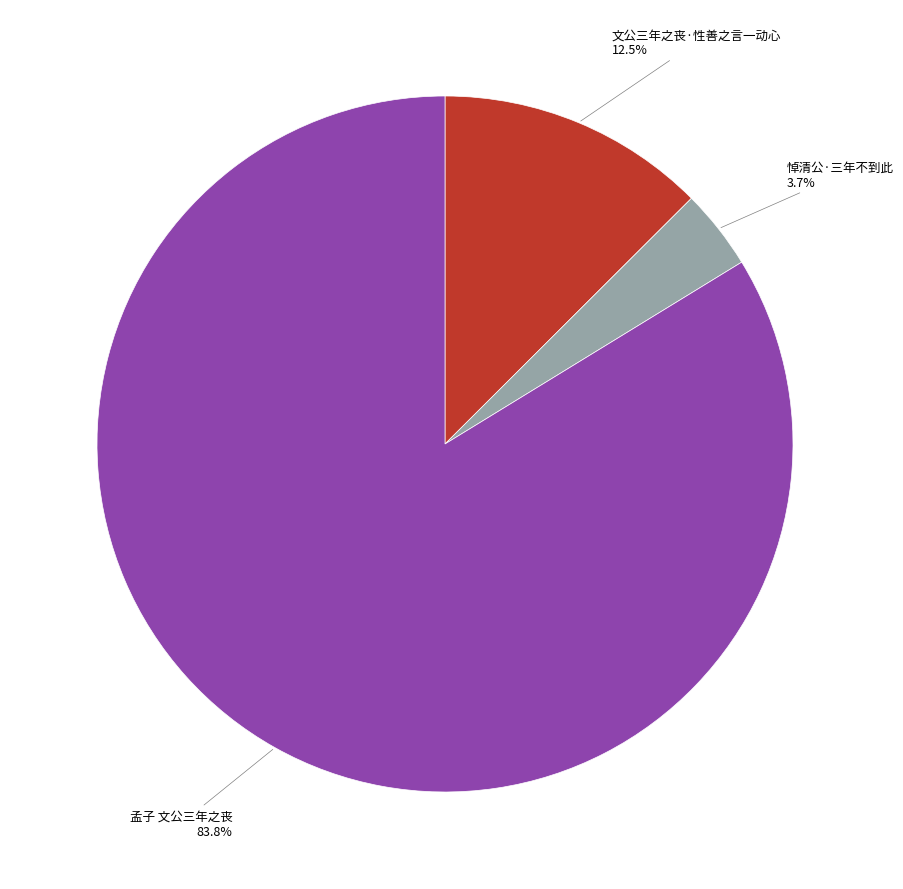

Is there a majority slice in this chart?

Yes